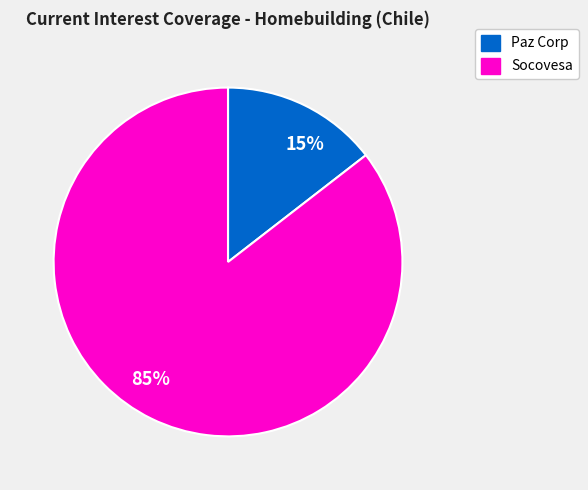

Is it true that Socovesa is 91% of the pie?

False